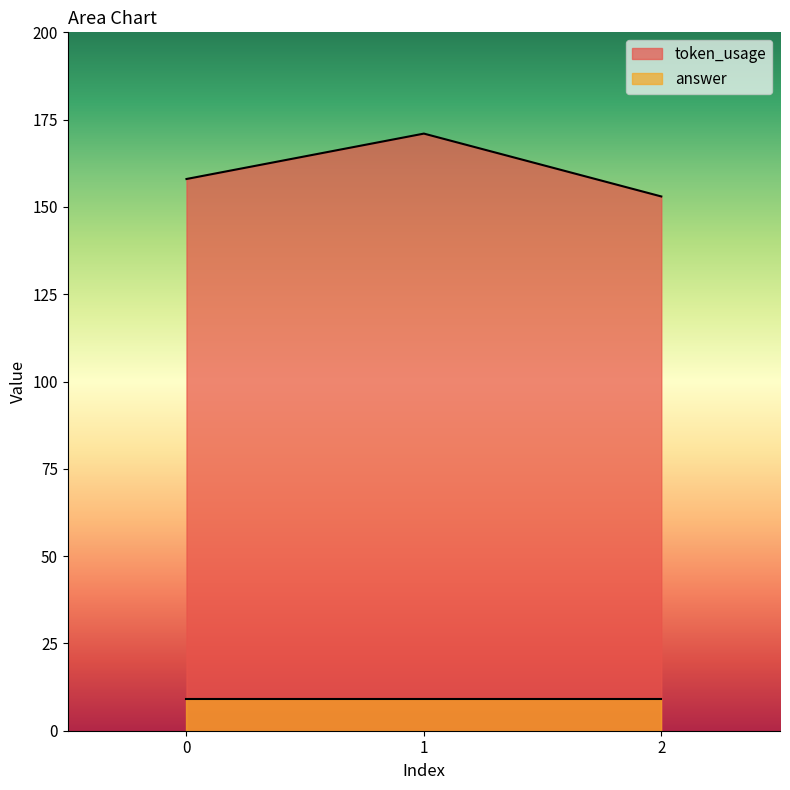

What is the ratio of the value at 0 to the value at 1?

0.9